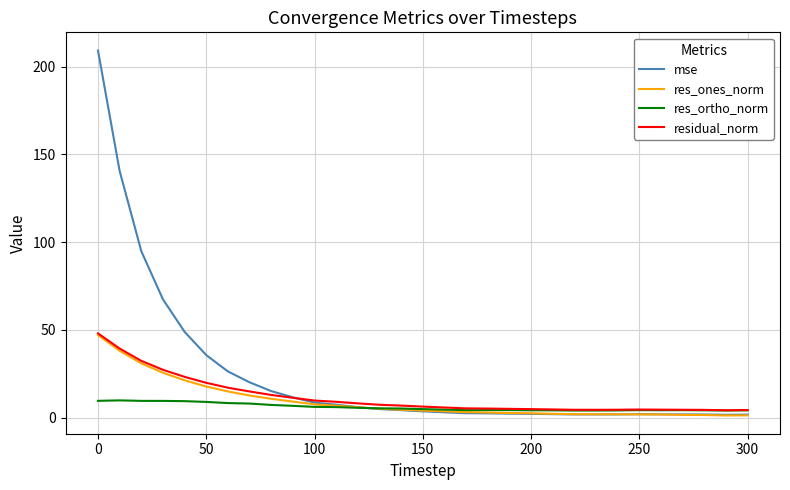

Which series has the largest total across all categories?

mse